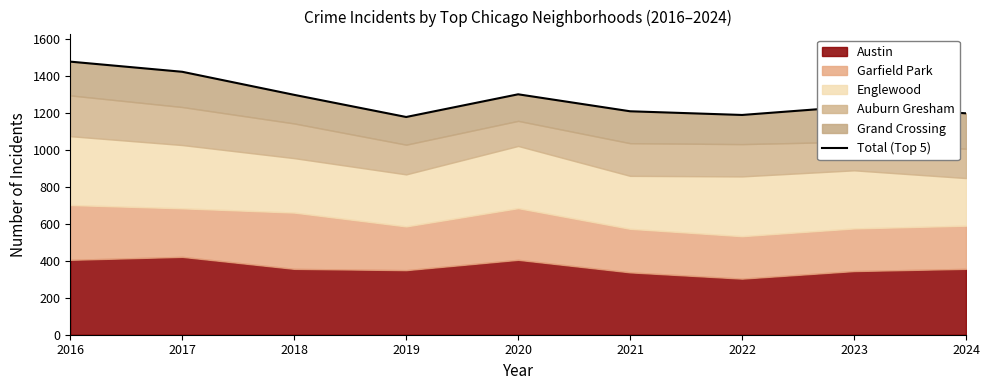

Between 2019 and 2022, which is larger?

2022